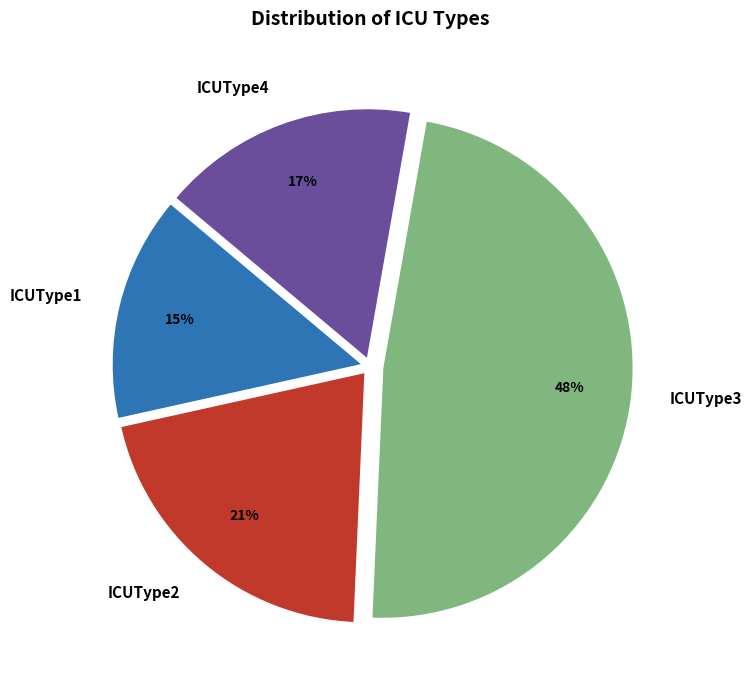

Rank the categories by value from lowest to highest.

ICUType1, ICUType4, ICUType2, ICUType3